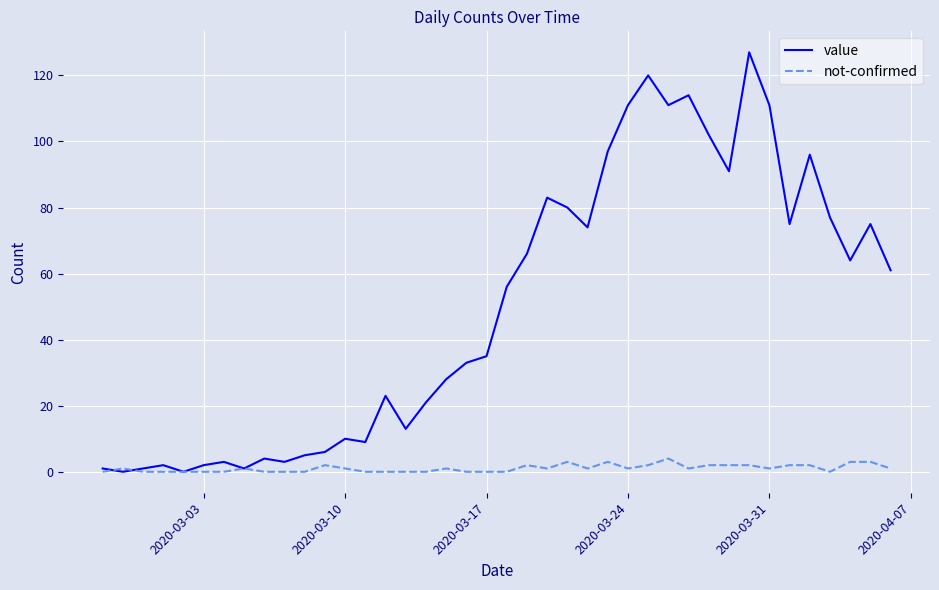

Reading left to right, extract all data points from this chart.

value: 1	0	1	2	0	2	3	1	4	3	5	6	10	9	23	13	21	28	33	35	56	66	83	80	74	97	111	120	111	114	102	91	127	111	75	96	77	64	75	61
not-confirmed: 0	1	0	0	0	0	0	1	0	0	0	2	1	0	0	0	0	1	0	0	0	2	1	3	1	3	1	2	4	1	2	2	2	1	2	2	0	3	3	1